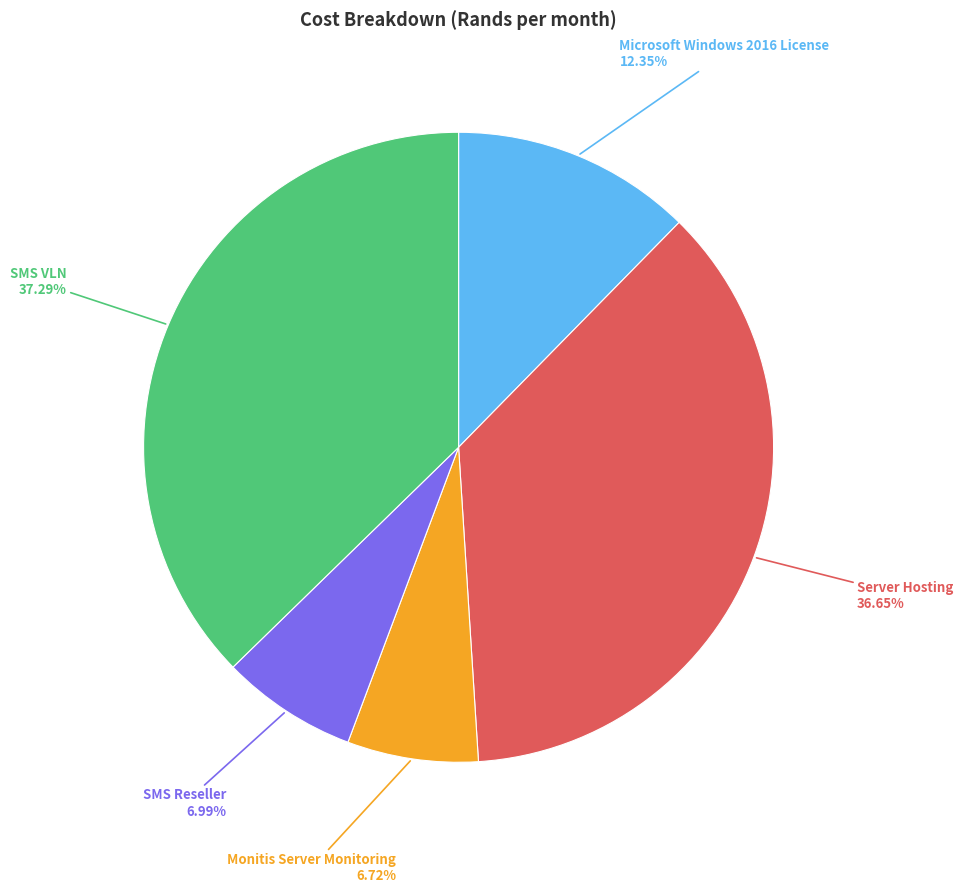

What portion of the pie excludes Monitis Server Monitoring?

93.3%